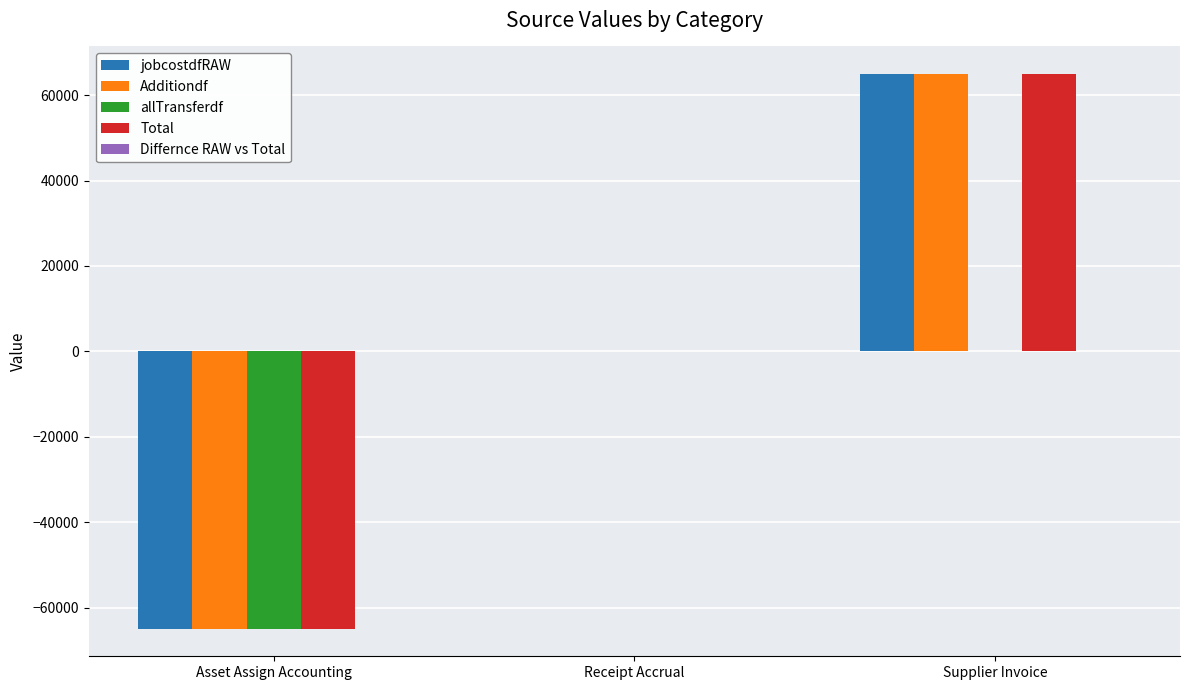

Is the value of allTransferdf at Asset Assign Accounting greater than the value of Total at Receipt Accrual?

No